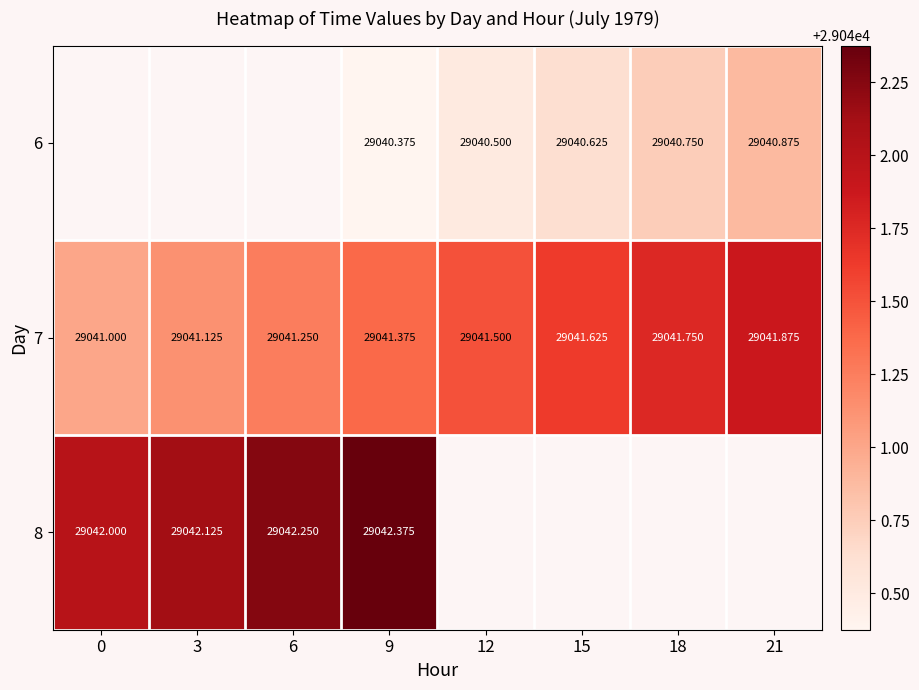

What is the sum of all 7 values?

232331.5